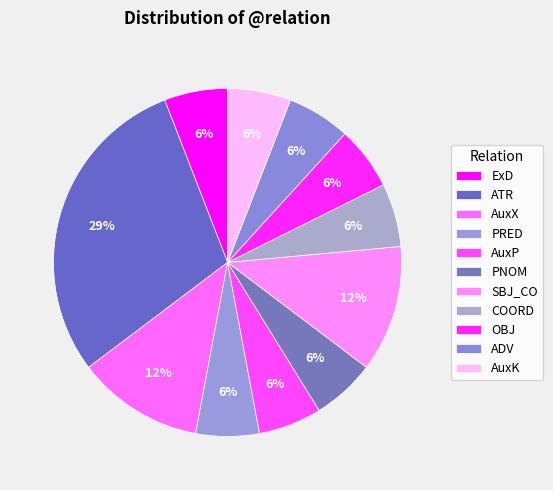

How many slices are in this pie chart?

11